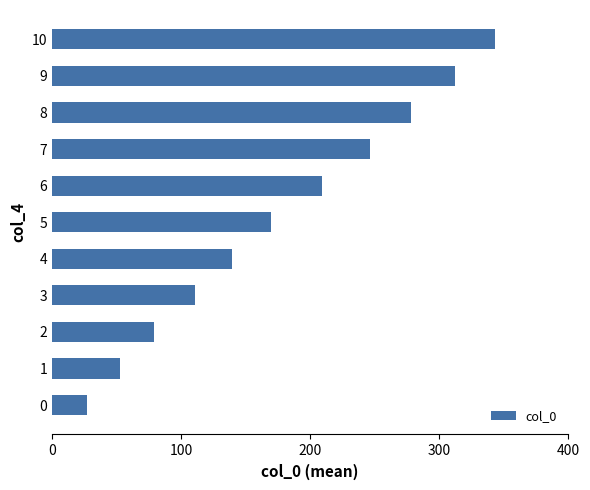

Reading bottom to top, extract all data points from this chart.

27.0	52.4	79.0	110.9	139.8	169.3	208.9	246.1	277.9	312.0	342.8